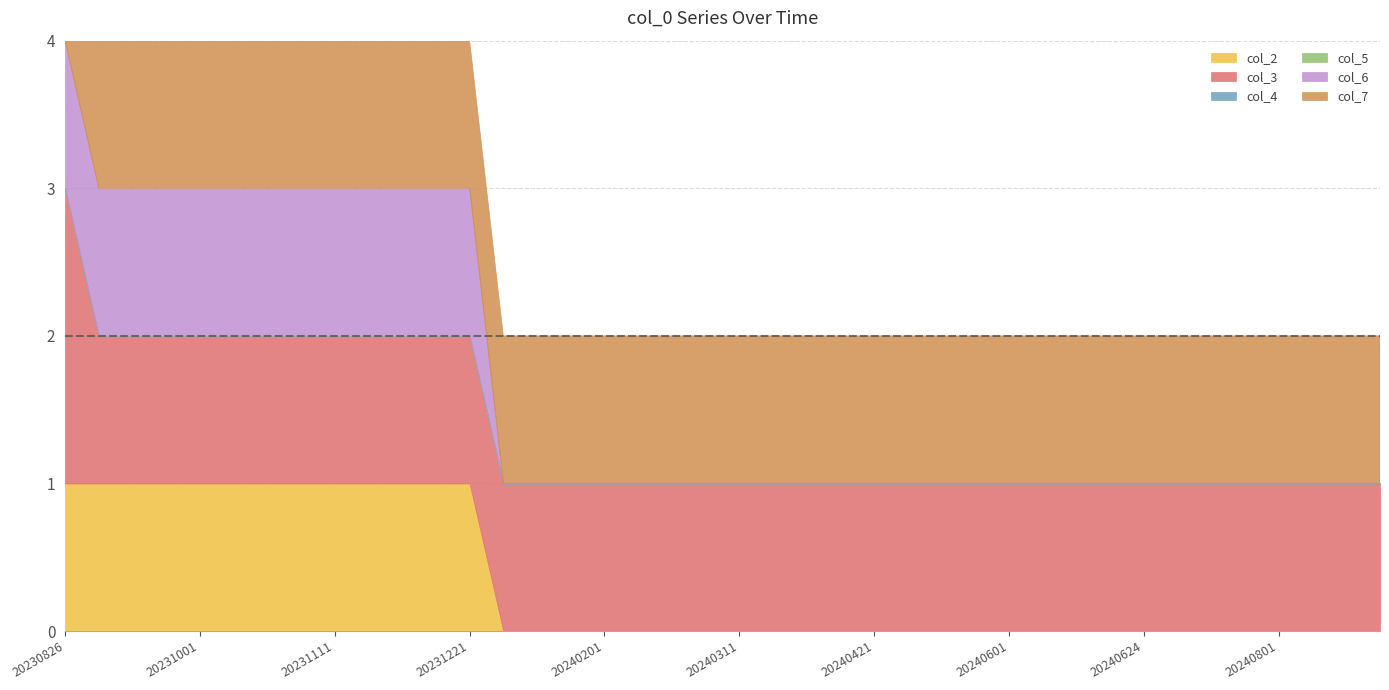

True or false: col_6 and col_3 intersect in this chart.

False